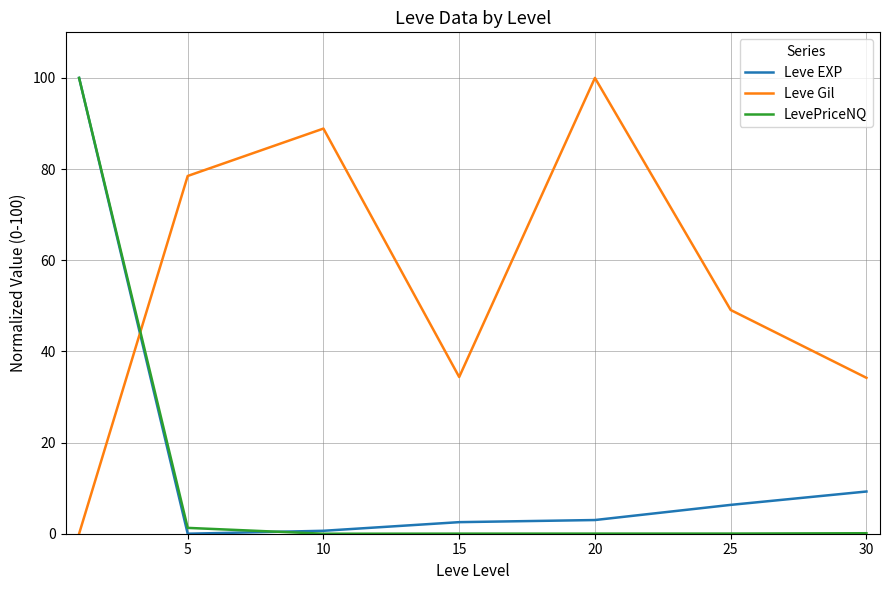

What is the difference between the maximum and minimum values in the Leve Gil series?

100.0